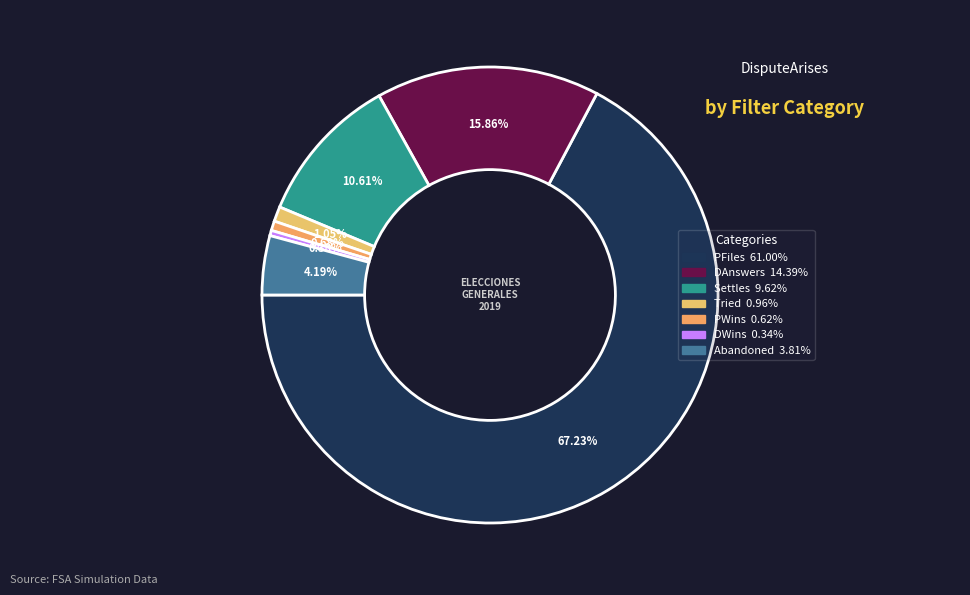

Is there a majority slice in this chart?

Yes